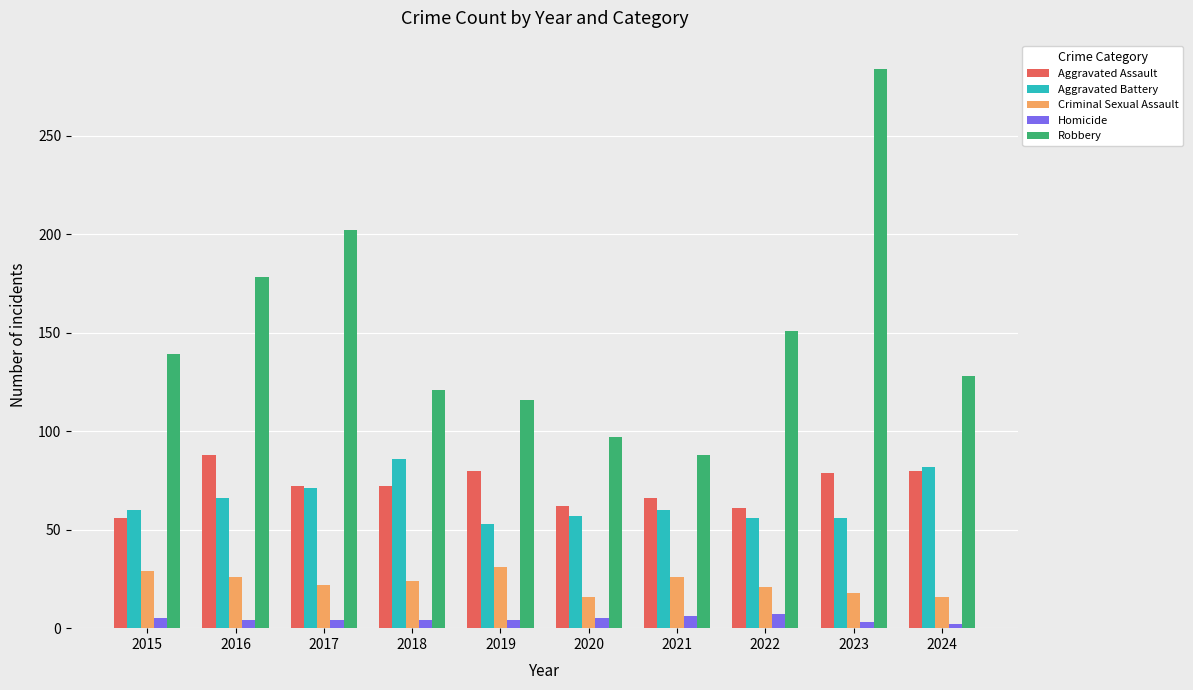

What is the total value across all series at 2017?

371